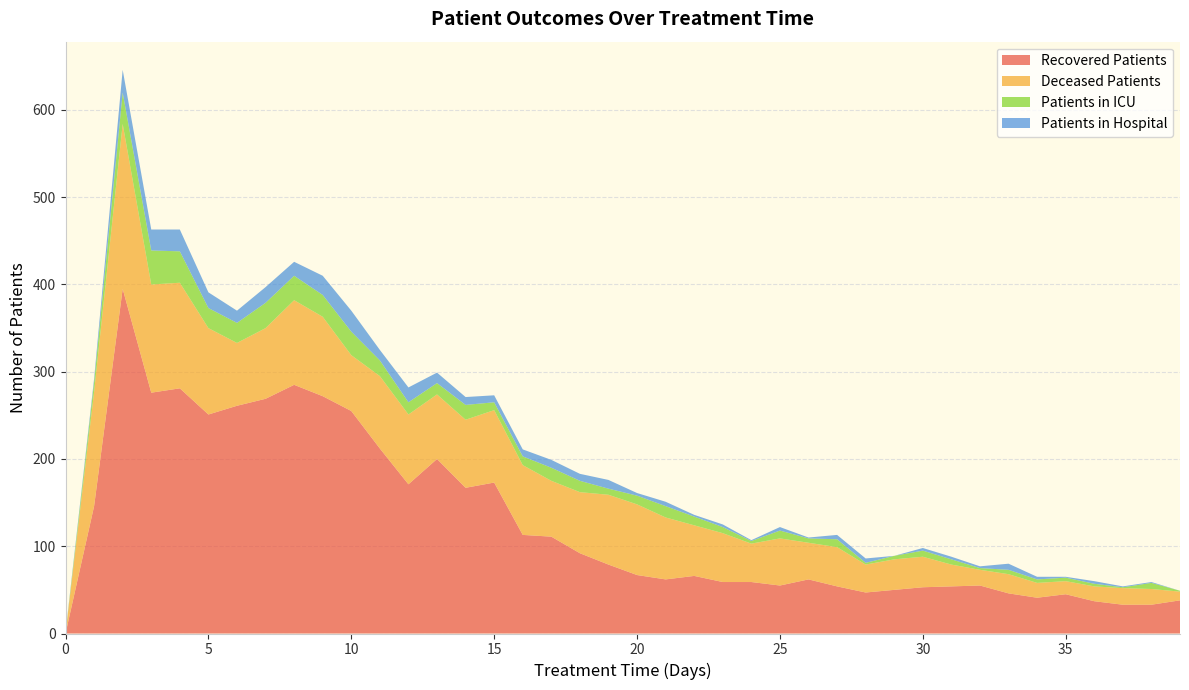

Reading left to right, extract all data points from this chart.

patients_in_hospital: 1	4	26	24	25	18	14	18	16	22	24	12	17	12	9	8	8	9	8	10	3	5	2	3	1	4	1	5	5	0	3	3	2	7	3	1	3	1	1	0
patients_in_icu: 0	11	36	39	36	23	23	29	28	25	27	18	14	13	17	9	10	15	13	7	10	13	10	7	3	9	5	9	2	4	7	6	2	5	4	4	3	1	7	1
recovered_patients: 0	146	395	276	281	251	261	269	285	272	255	212	171	200	167	173	113	111	92	79	67	62	66	59	59	55	62	54	47	50	53	54	55	46	41	45	37	33	33	38
deceased_patients: 0	131	189	124	121	99	72	81	97	91	64	83	80	74	78	83	80	64	70	80	81	71	58	56	44	54	42	45	32	35	35	25	18	22	17	15	17	19	18	10